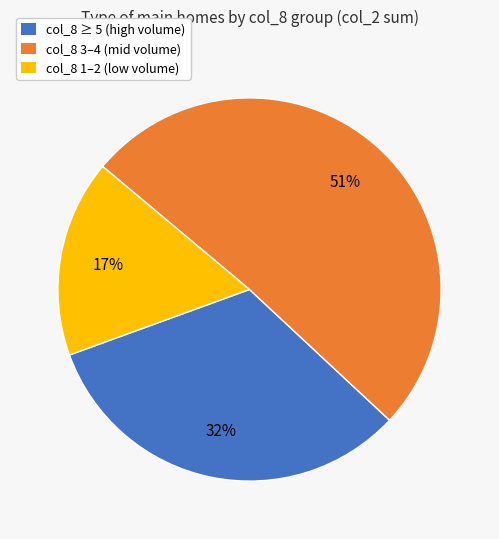

Is there any slice that represents more than half of the pie?

Yes